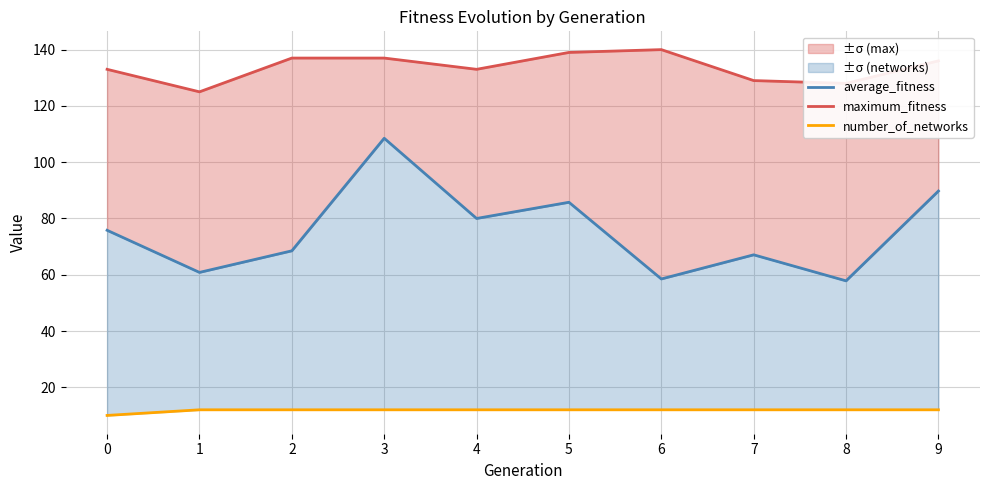

At which label is average_fitness closest to 83?

5